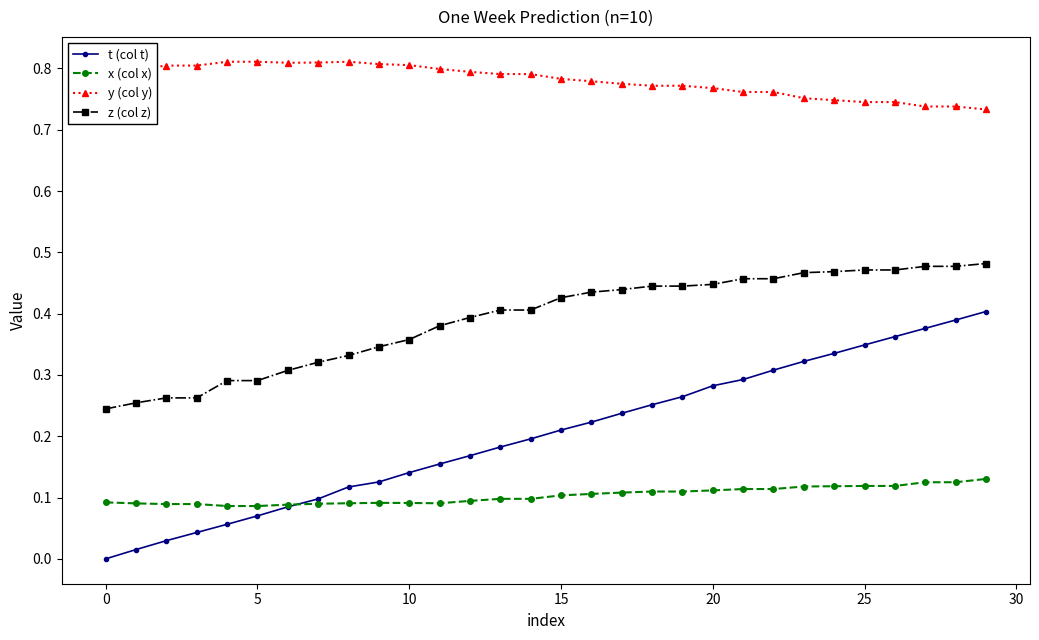

True or false: y (col y) has more than 0 points higher than both neighbors.

True